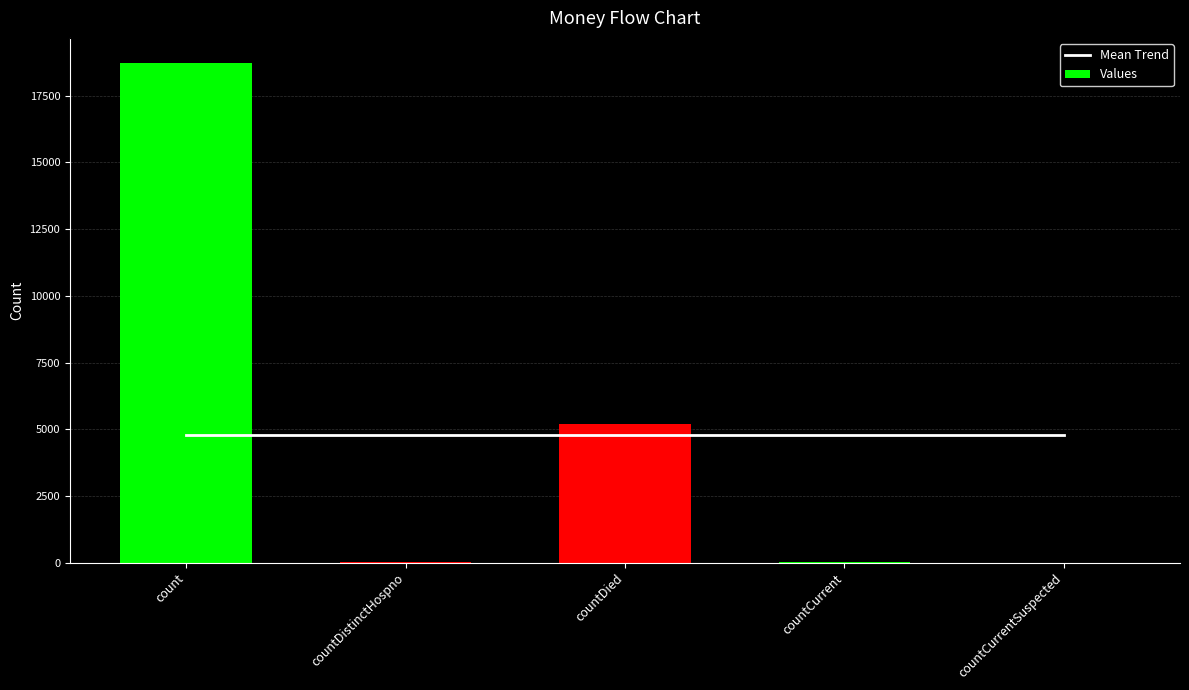

At how many categories does at least one series exceed 6424?

1